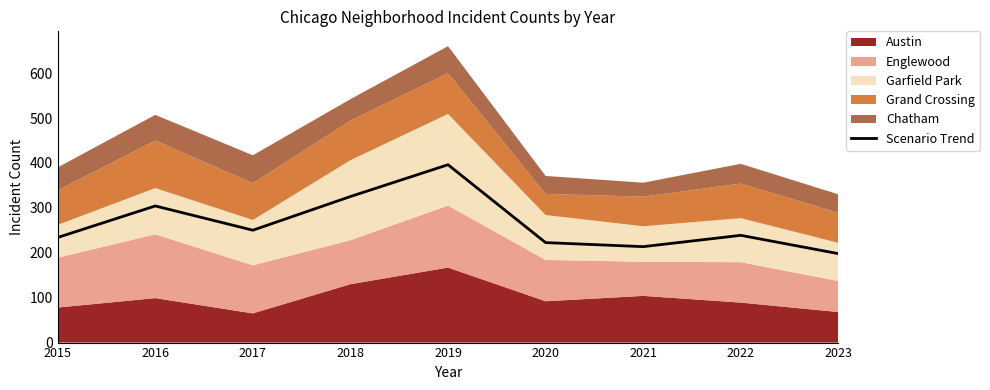

Where is the first local minimum?

2017